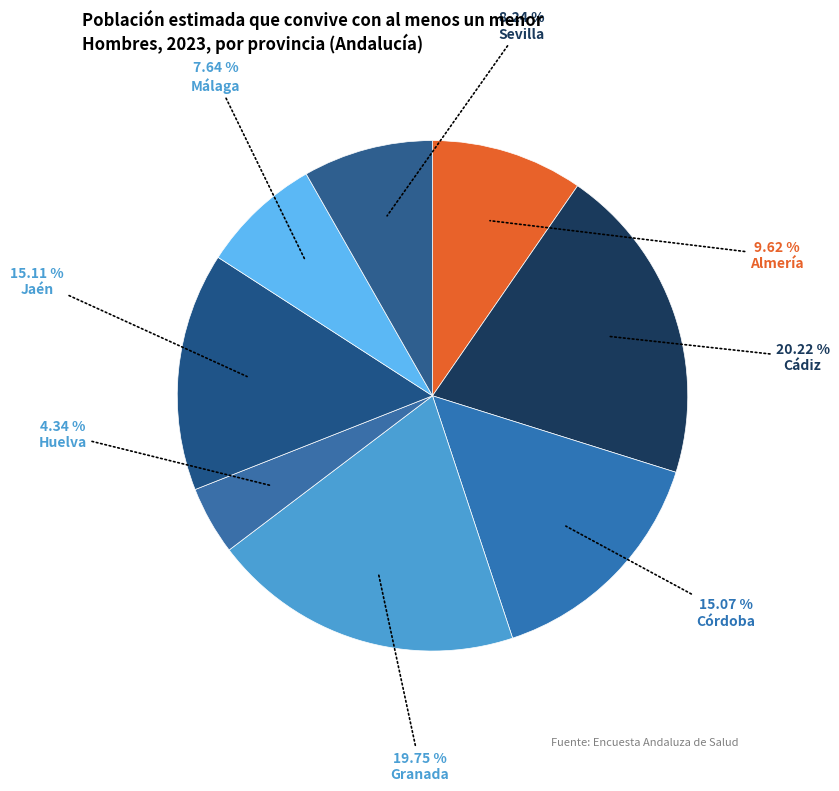

Is there a majority slice in this chart?

No